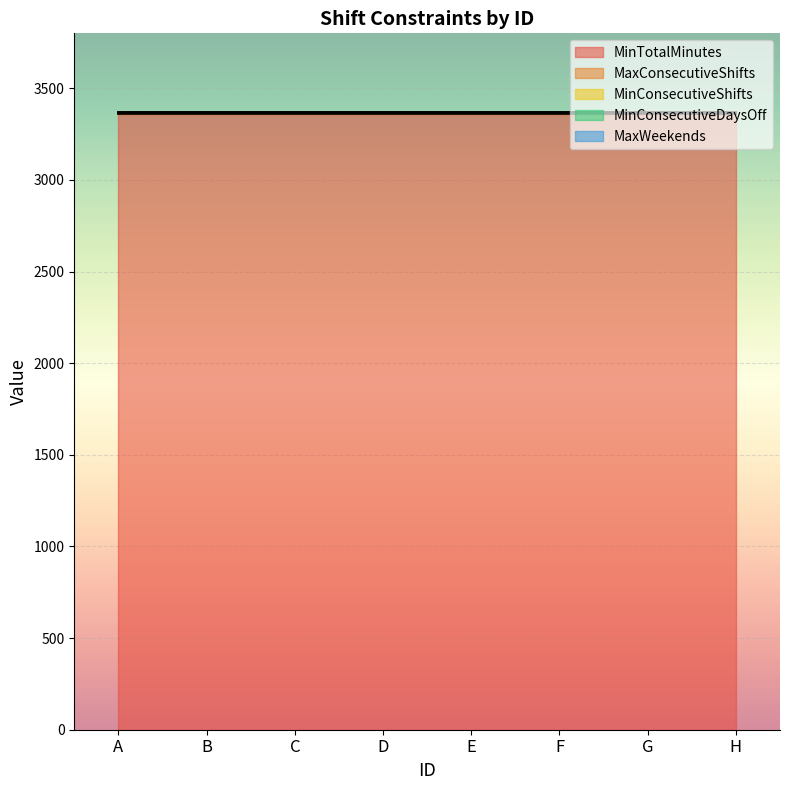

Rank the categories by MaxWeekends value from lowest to highest.

A, B, C, D, E, F, G, H